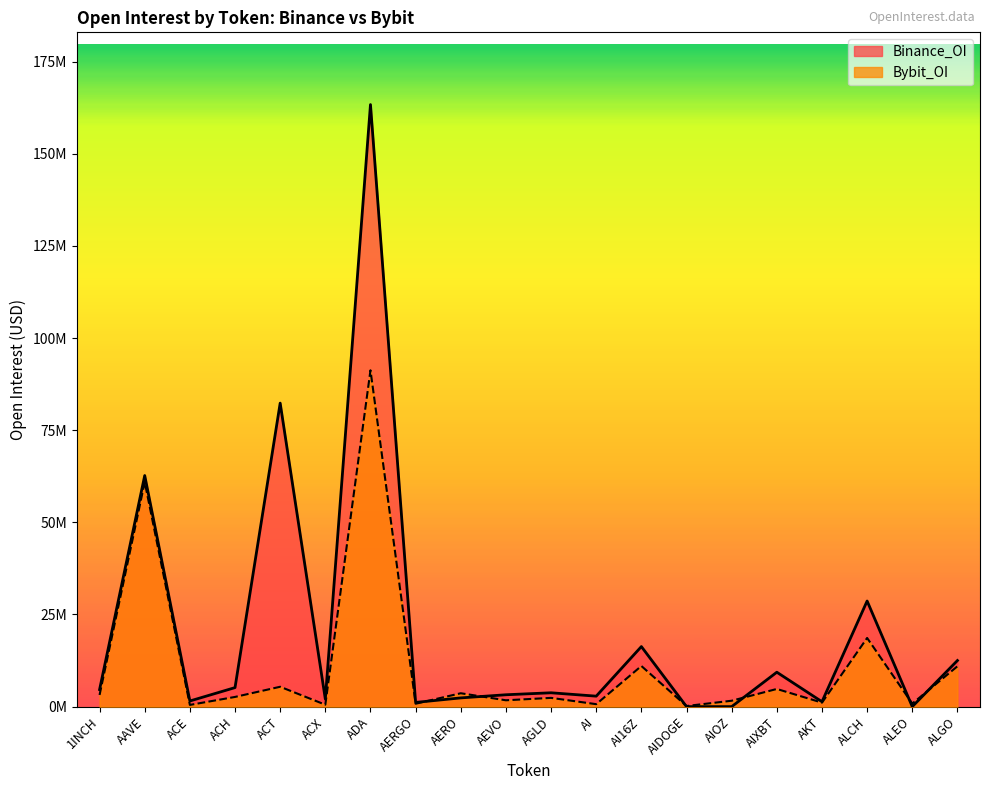

At which label is Binance_OI closest to 81663969?

ACT